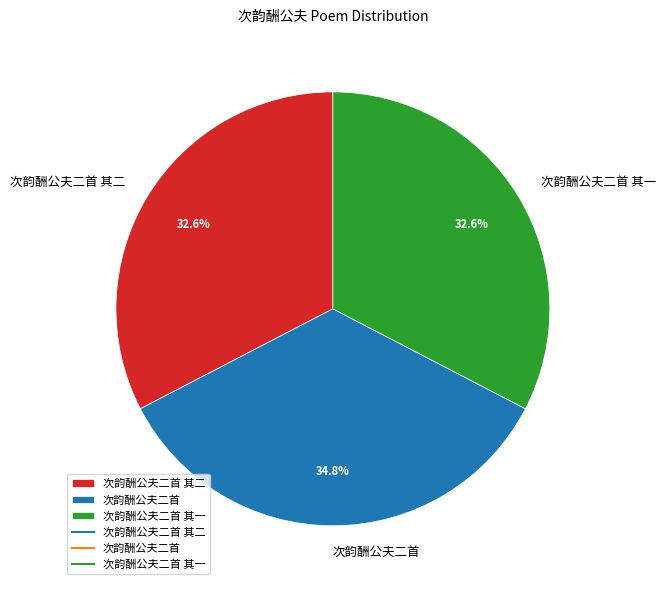

Is 次韵酬公夫二首 the majority of the pie?

No